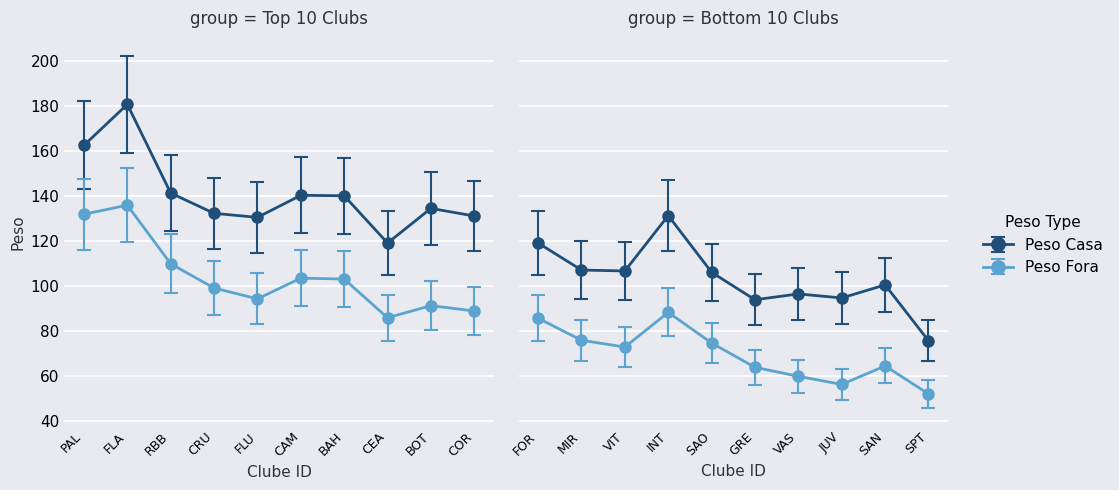

Which series has the largest total across all categories?

Peso Casa